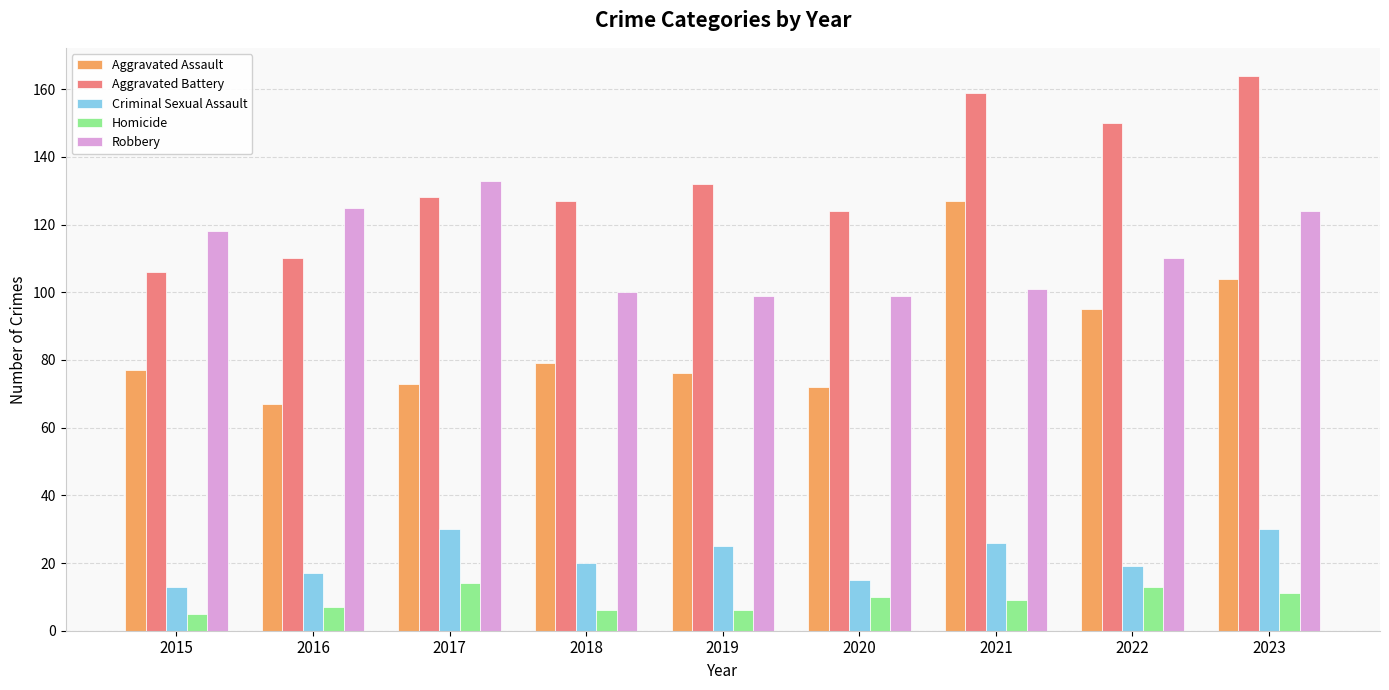

What is the average value of the Homicide series?

9